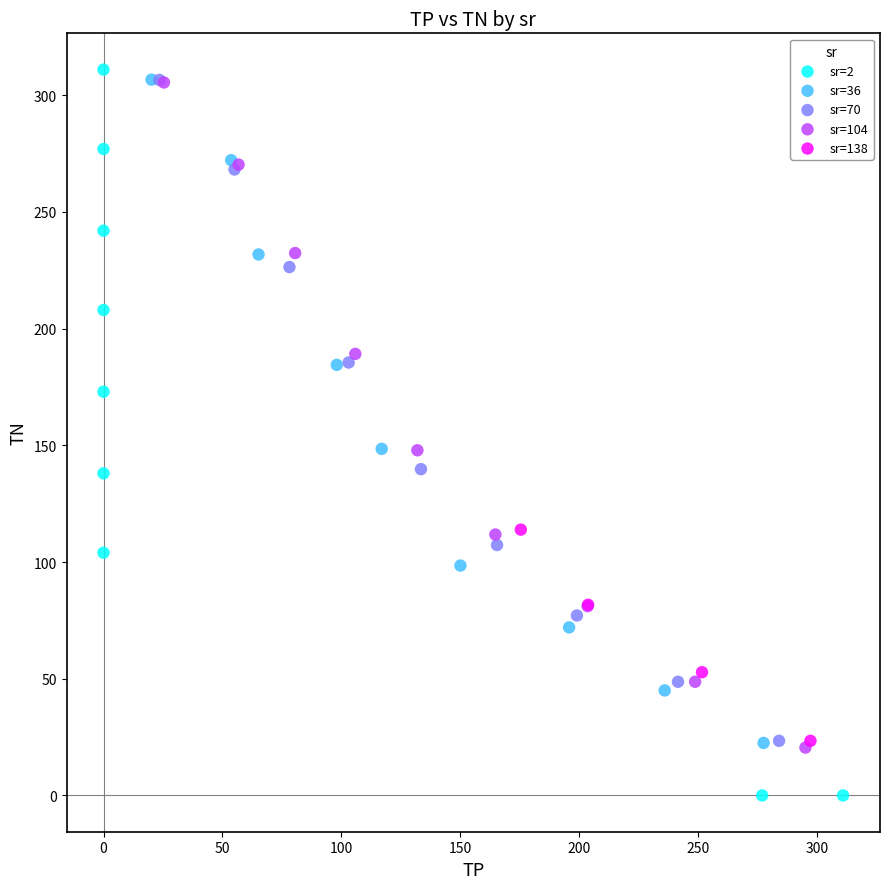

What are all the series names shown in the legend?

sr=2, sr=36, sr=70, sr=104, sr=138